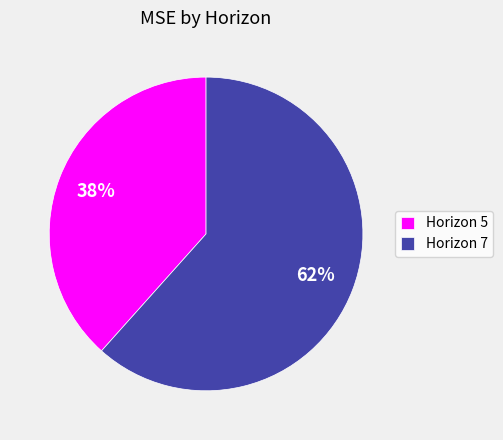

What is the ratio of the value at Horizon 5 to the value at Horizon 7?

0.6